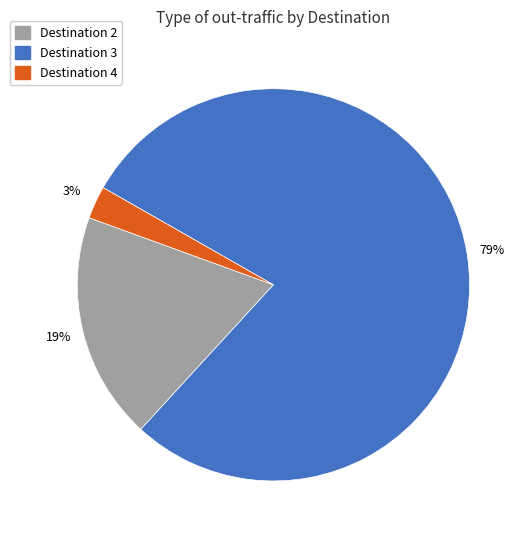

Is there any slice that represents more than half of the pie?

Yes